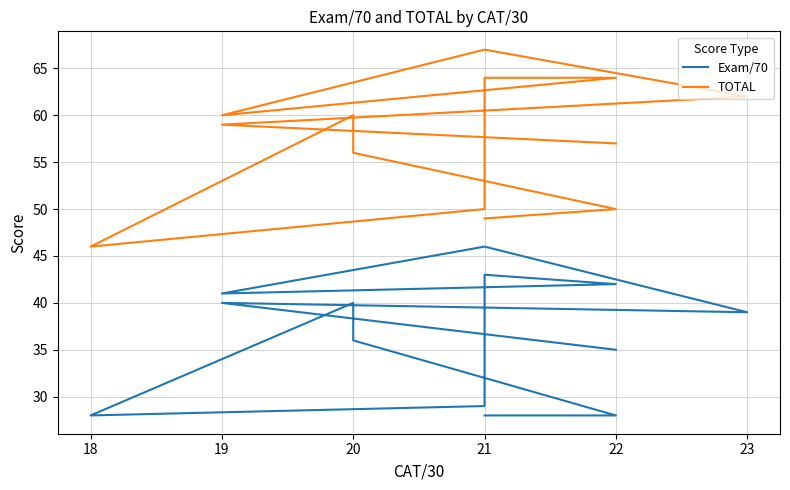

Which series has the widest spread of values?

TOTAL